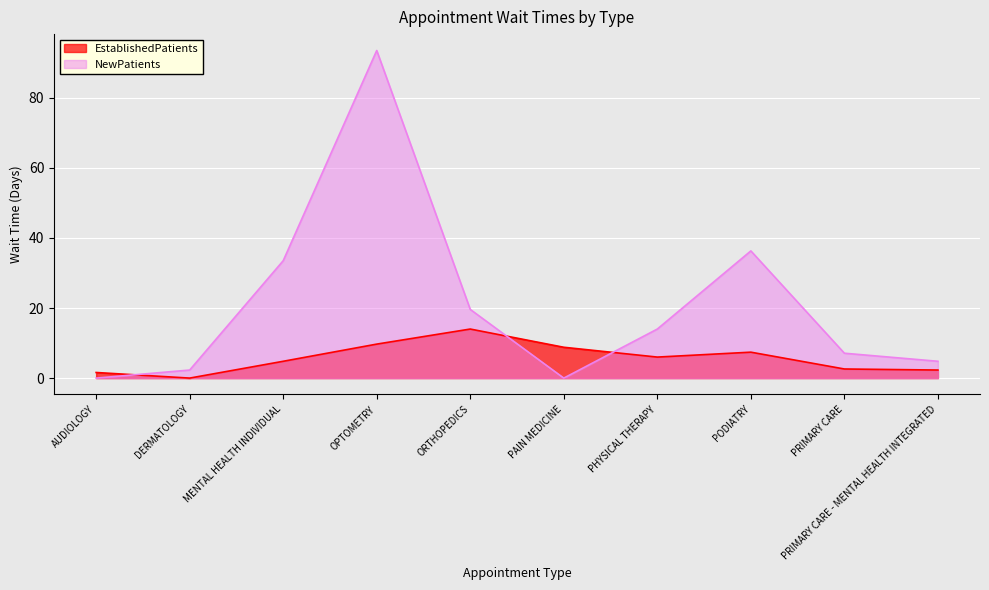

True or false: NewPatients has more than 0 interior local peaks.

True